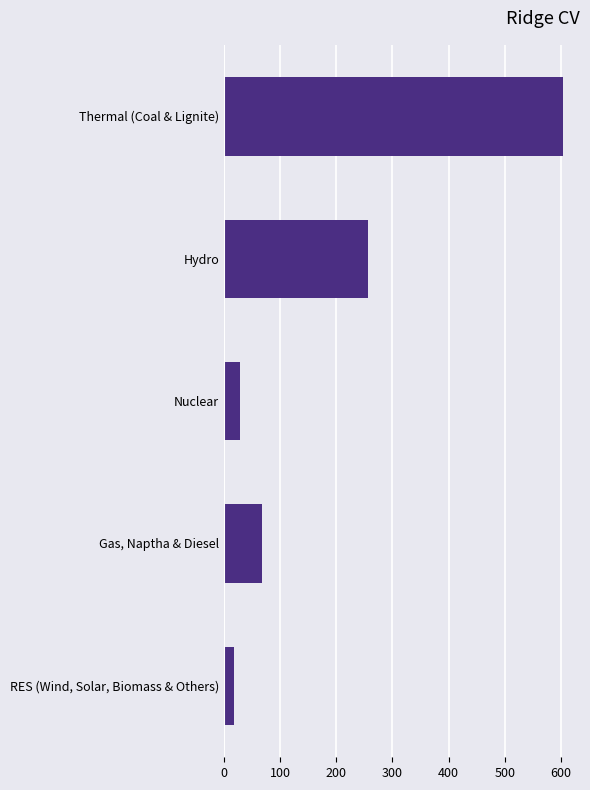

True or false: the data shows 28 at Nuclear.

True